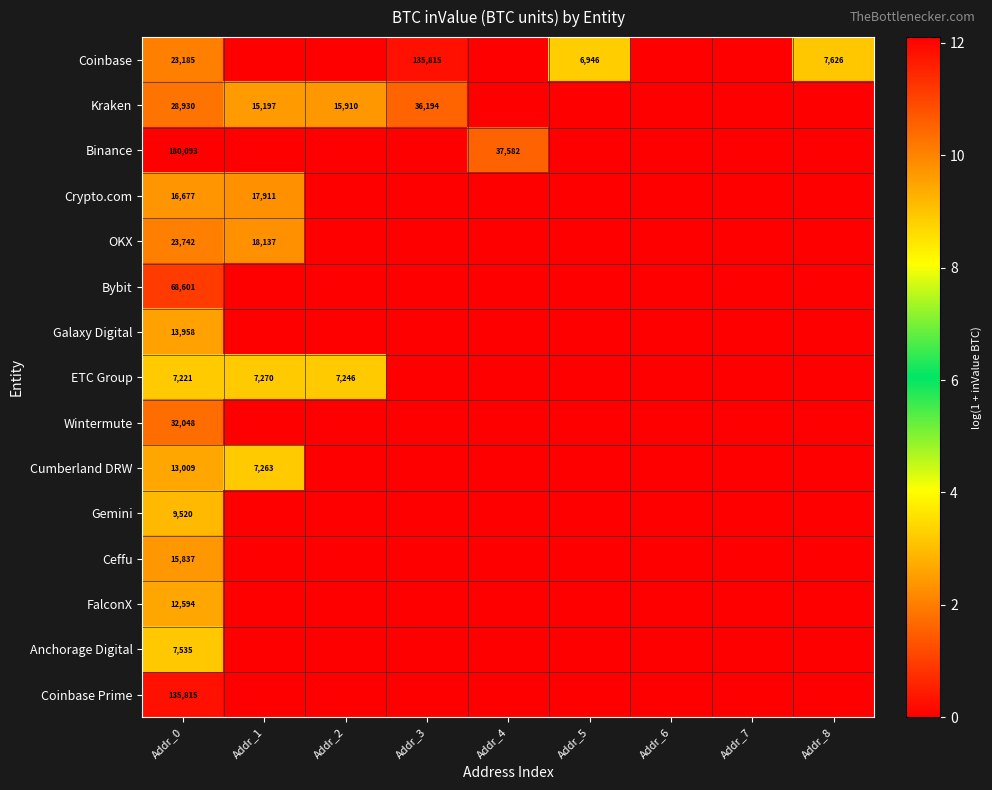

The Wintermute series shows 14818 at Addr_0. True or false?

False